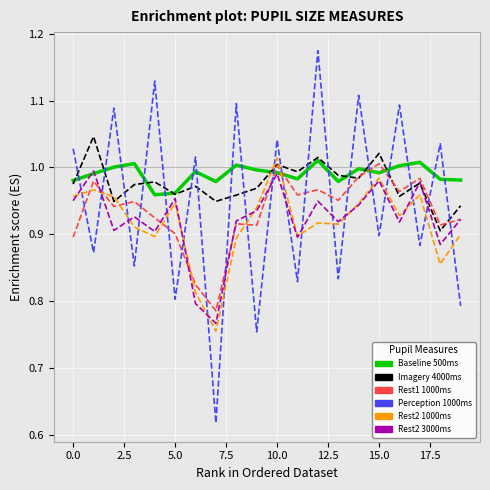

How many lines are shown in the chart?

6